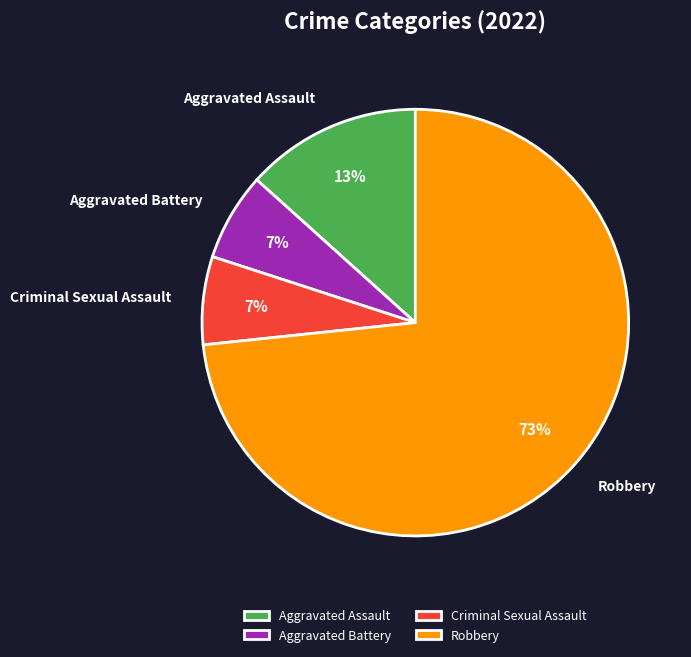

Which has a higher value, Criminal Sexual Assault or Robbery?

Robbery